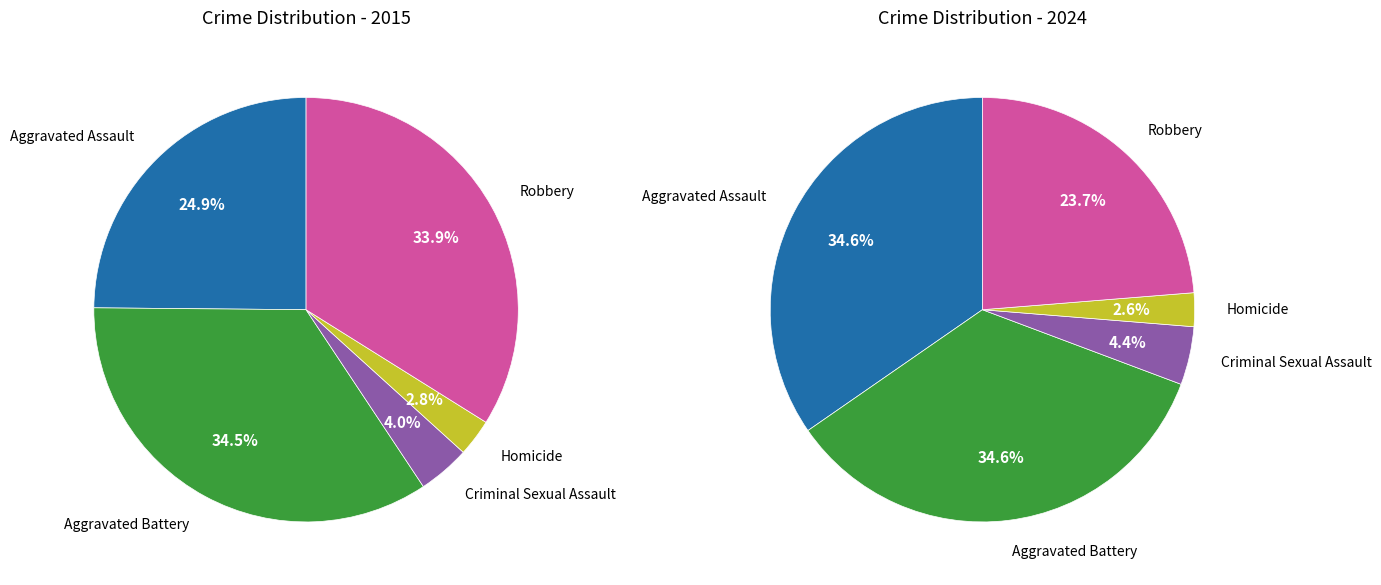

True or false: Robbery accounts for 34% of the total.

True